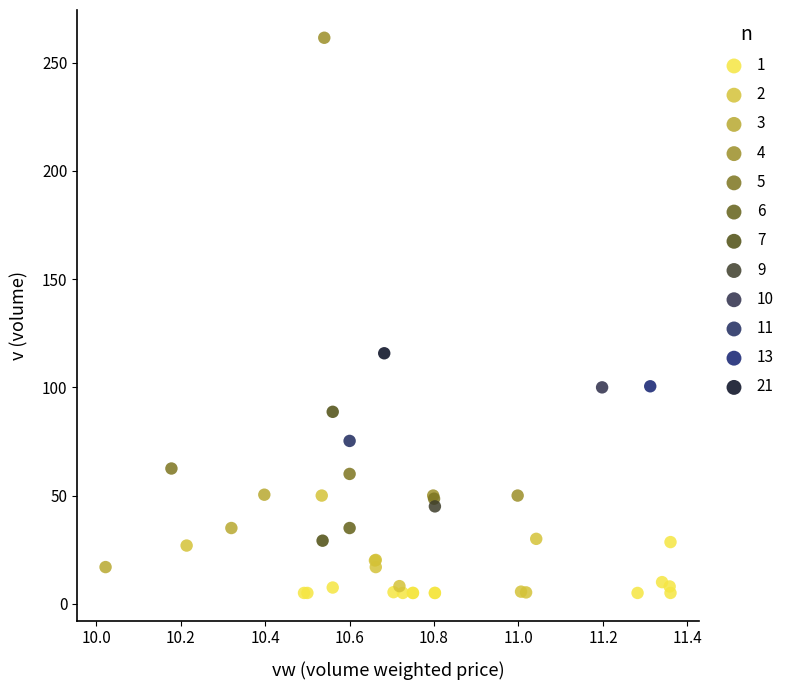

What are all the series names shown in the legend?

1, 2, 3, 4, 5, 6, 7, 9, 10, 11, 13, 21